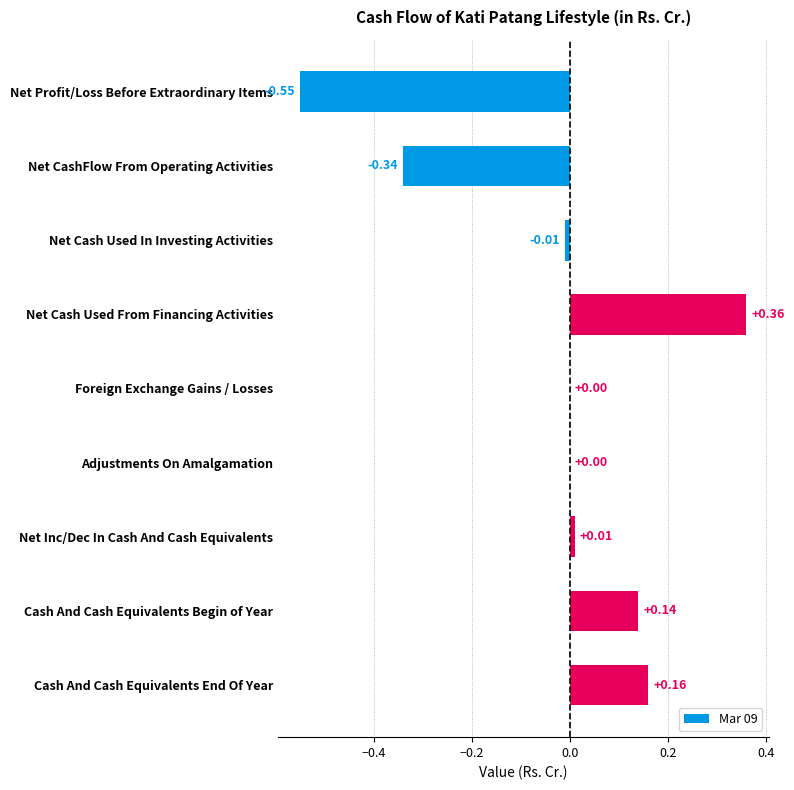

What is the sum of the values at Net Profit/Loss Before Extraordinary Items and Net CashFlow From Operating Activities?

-0.9